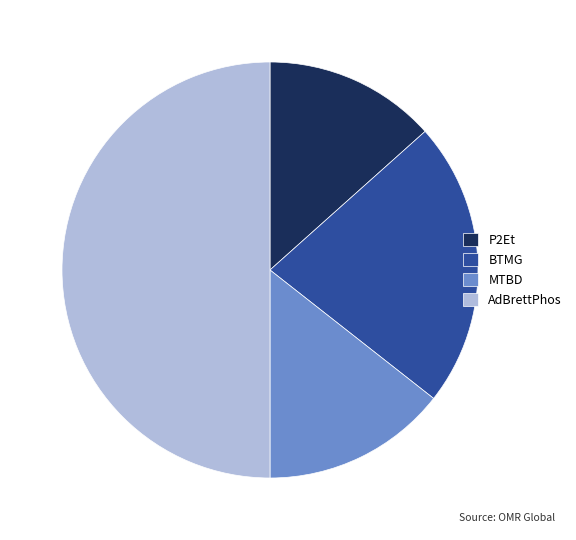

Is it true that BTMG is 15% of the pie?

False